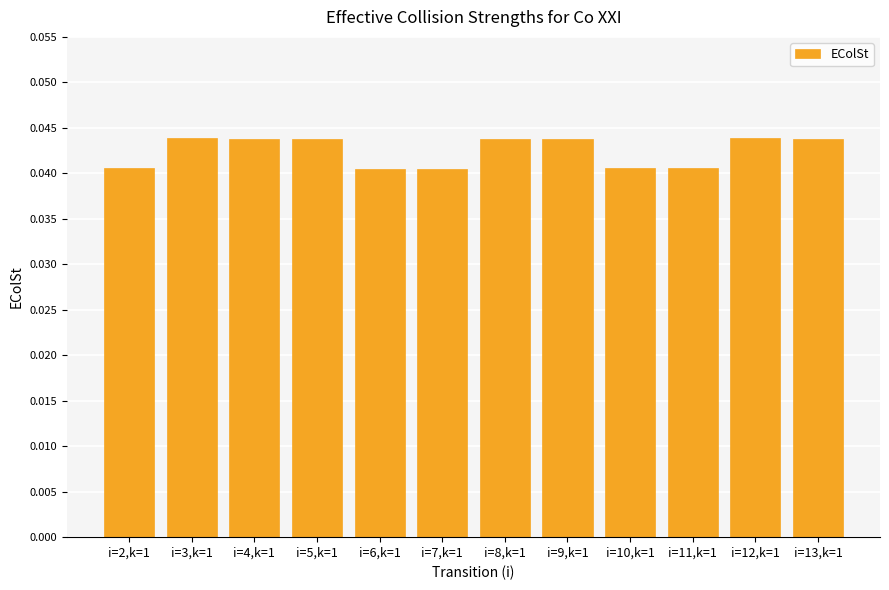

True or false: the data shows 0.1 at i=13,k=1.

False